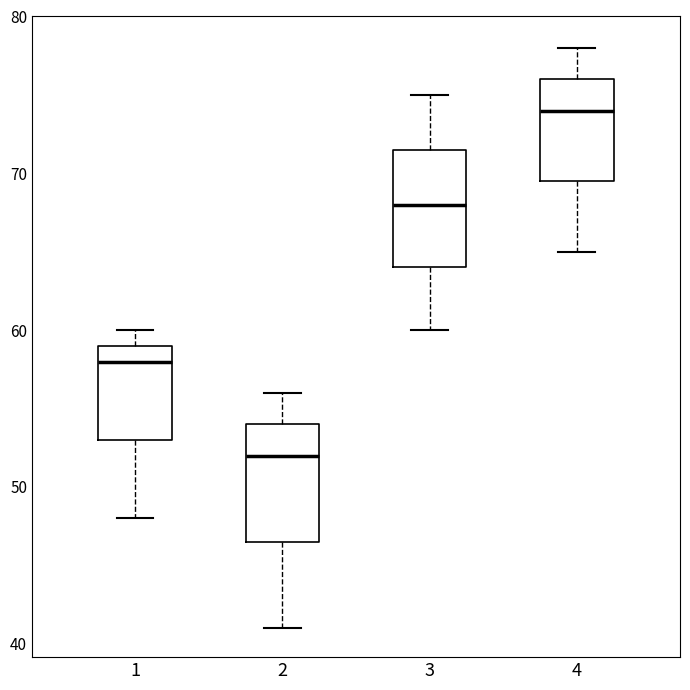

Reading left to right, transcribe this box plot: for each box, give where its median line is, the range the box spans, and where its two whiskers end, as read against the y-axis. The values are not printed on the chart, so give them approximately, as read against the axis.

1: median 58, box 53 to 59, whiskers 48 to 60
2: median 52, box 47 to 54, whiskers 41 to 56
3: median 68, box 64 to 72, whiskers 60 to 75
4: median 74, box 70 to 76, whiskers 65 to 78